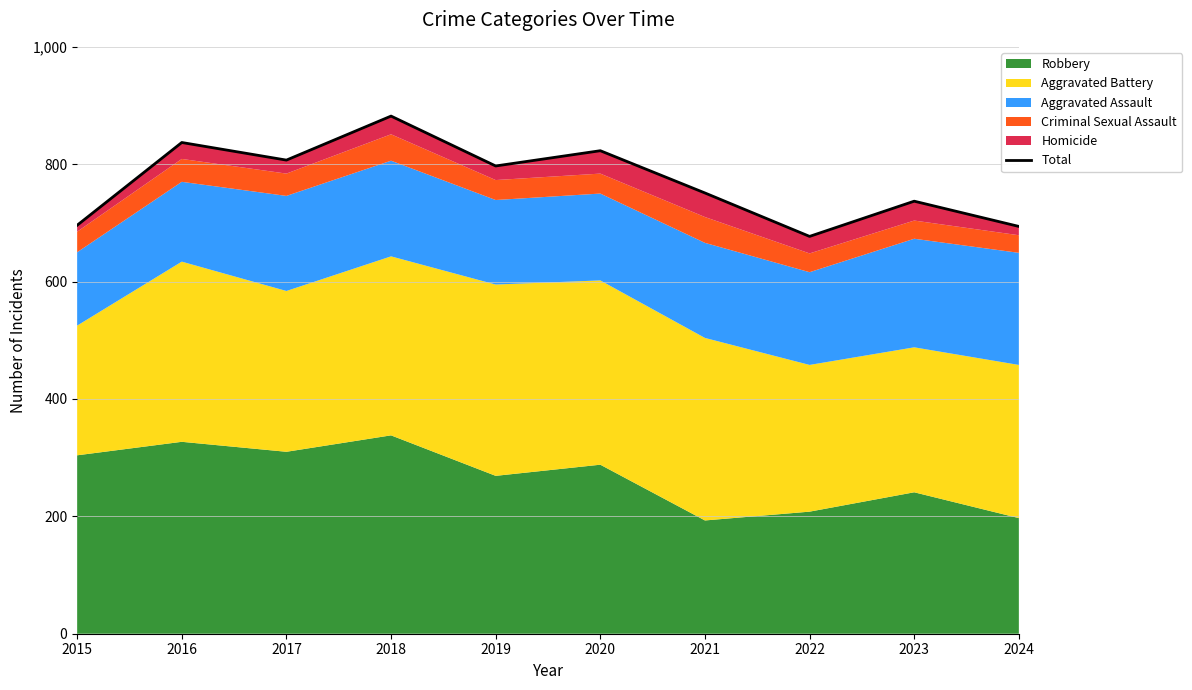

What is the average value?

770